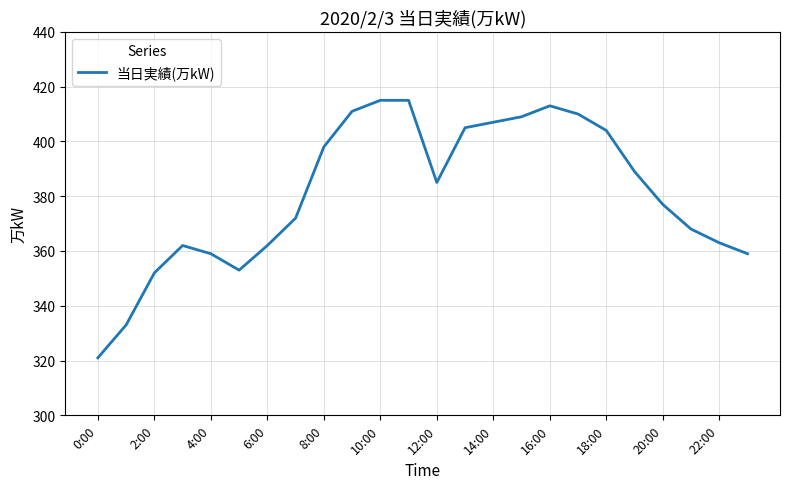

What is the maximum value shown in the chart?

415